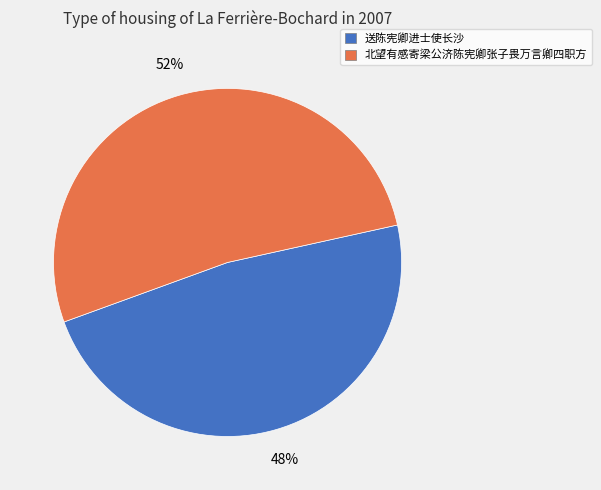

The 送陈宪卿进士使长沙 slice represents 35% of the pie. True or false?

False